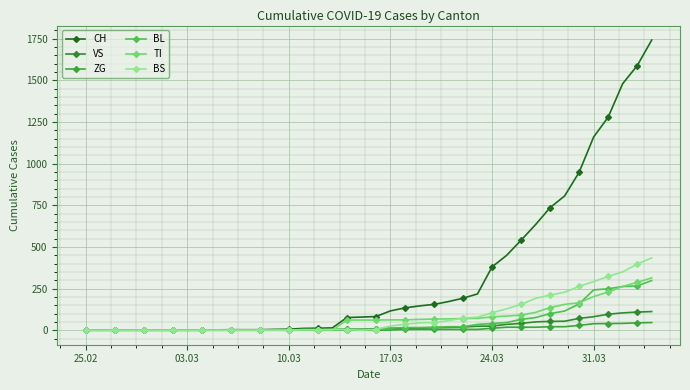

At how many categories does at least one series exceed 1733?

1